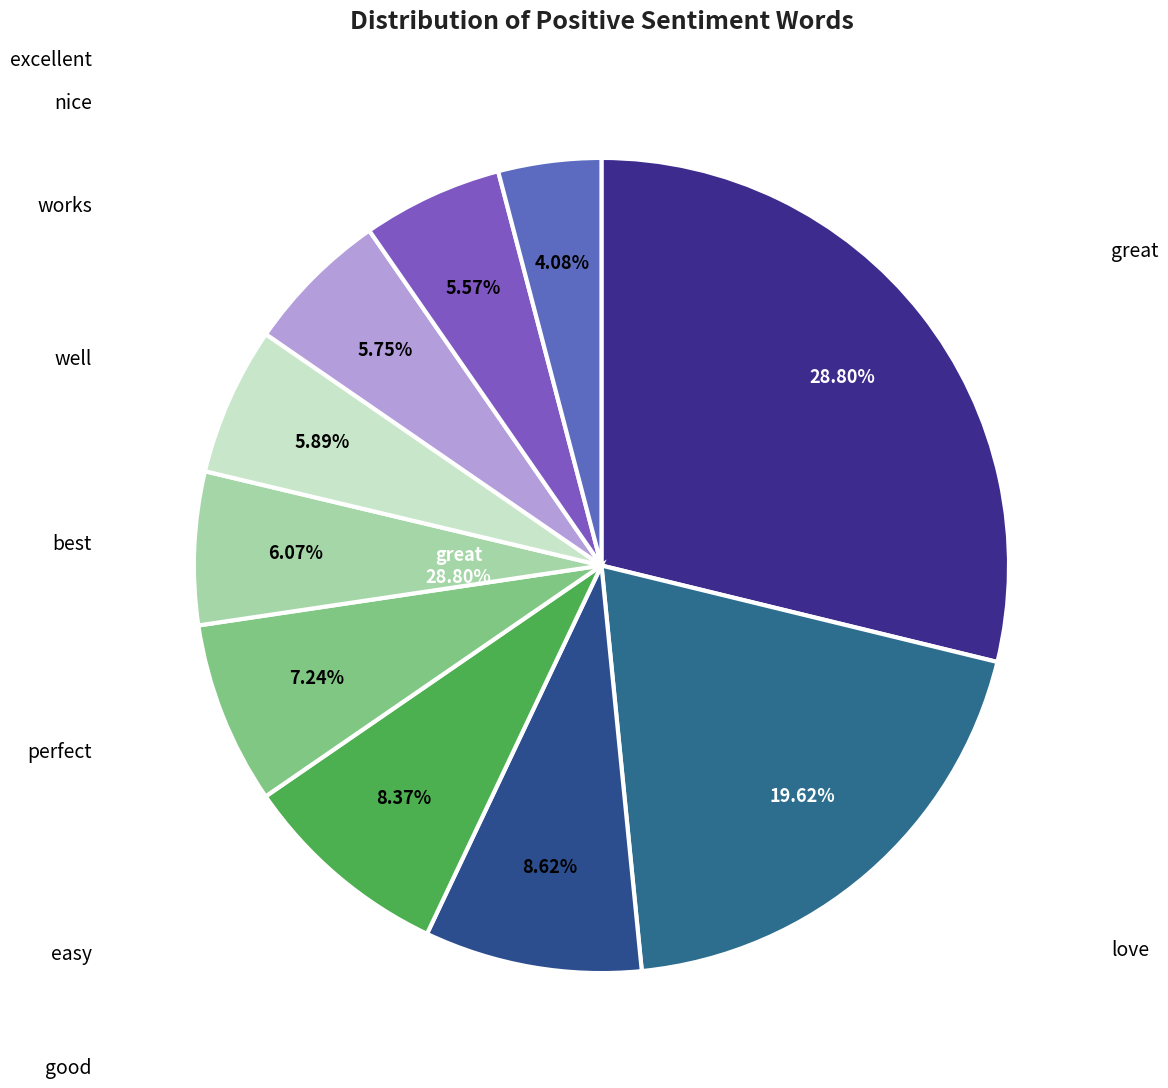

Is the sum of good and great greater than half?

No